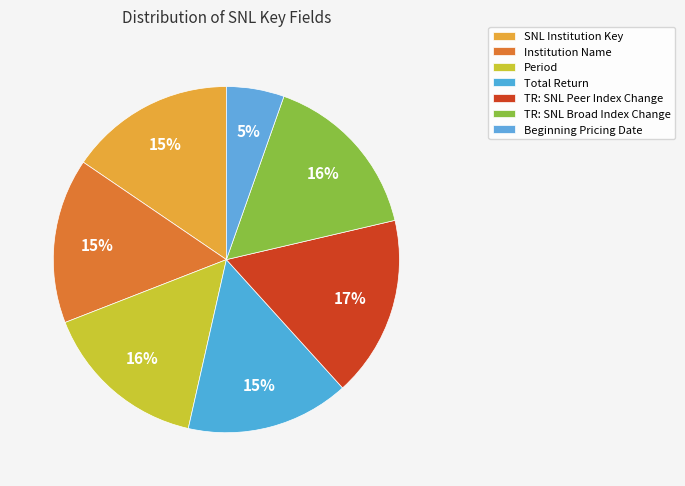

How many slices are in this pie chart?

7